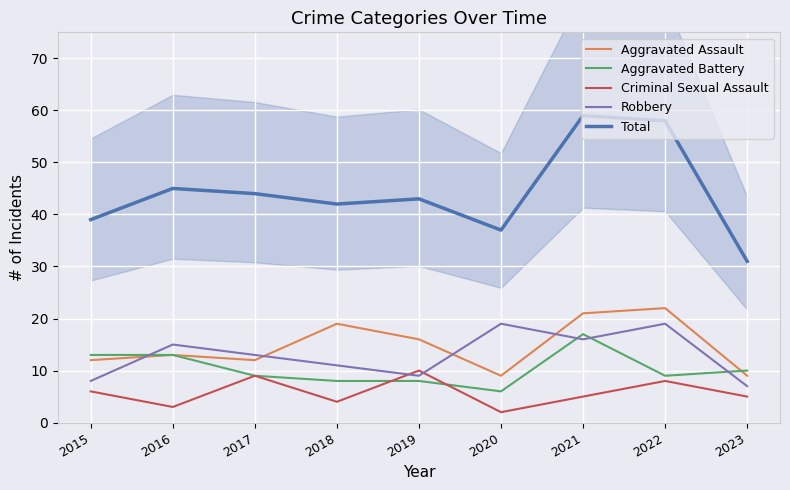

True or false: Criminal Sexual Assault and Robbery intersect in this chart.

True